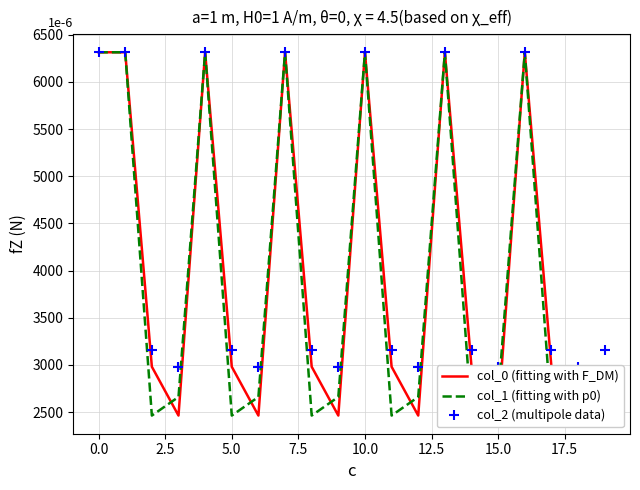

What is the difference between the maximum and minimum values in the col_1 (fitting with p0) series?

3849.6